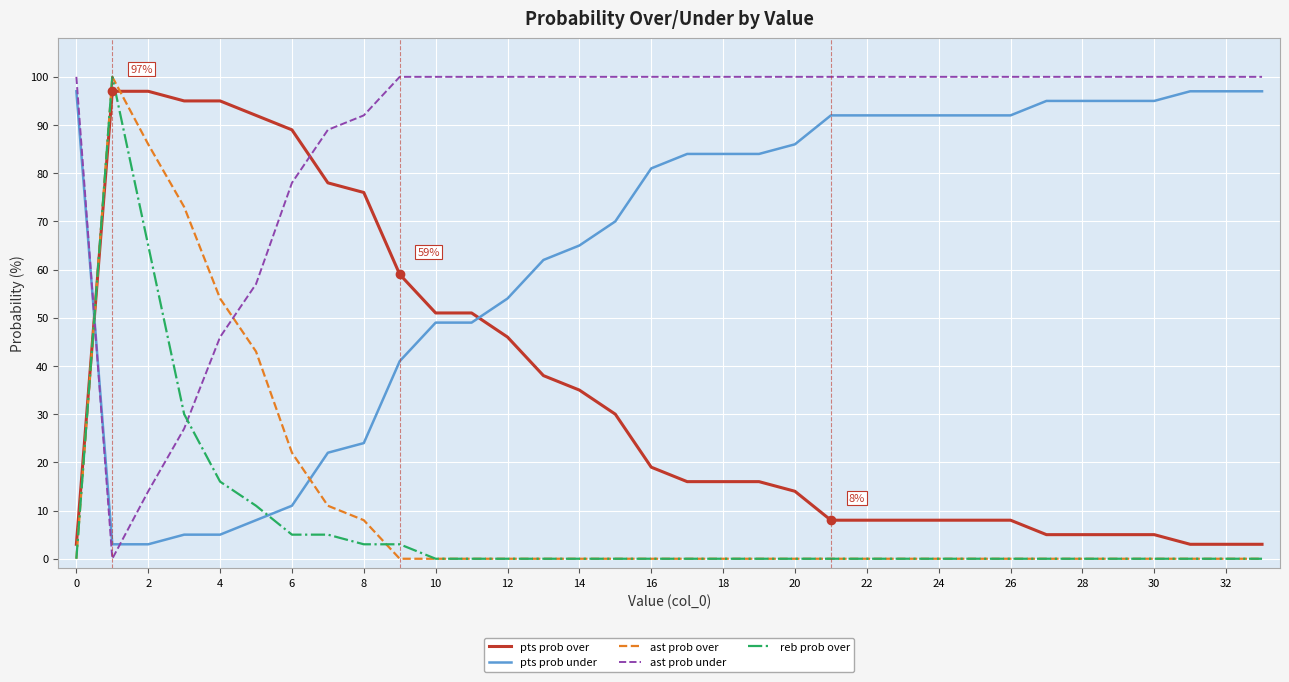

True or false: pts prob over and ast prob under cross at least once.

True